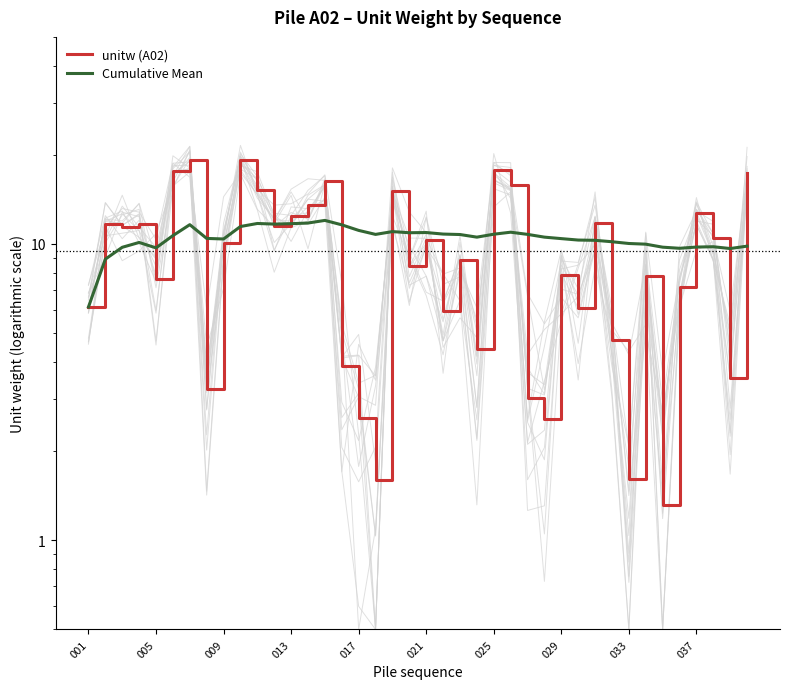

What value does the Cumulative Mean series have at 29?

10.3